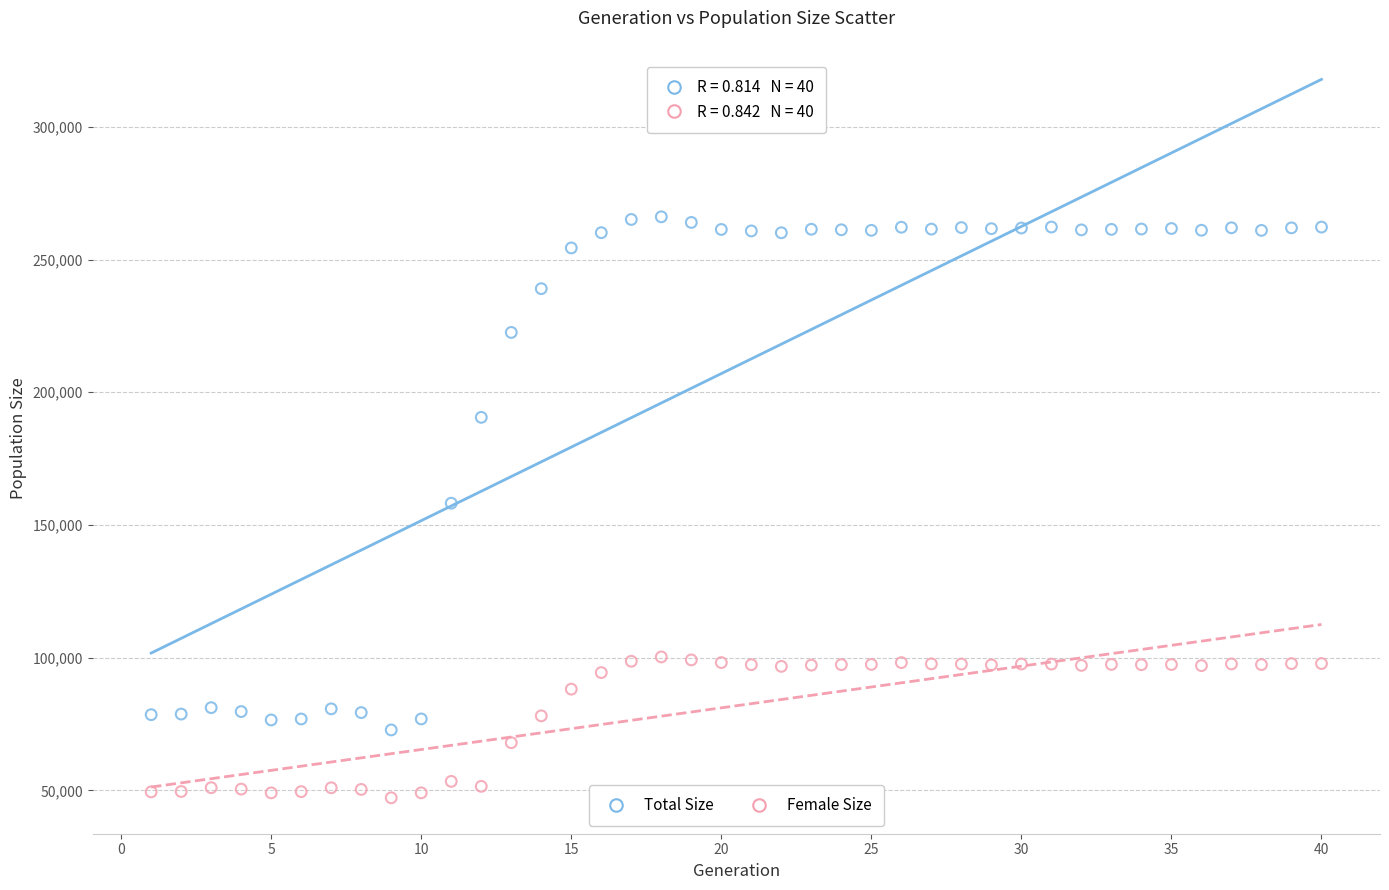

Which series contains the lowest Y value?

Female Size